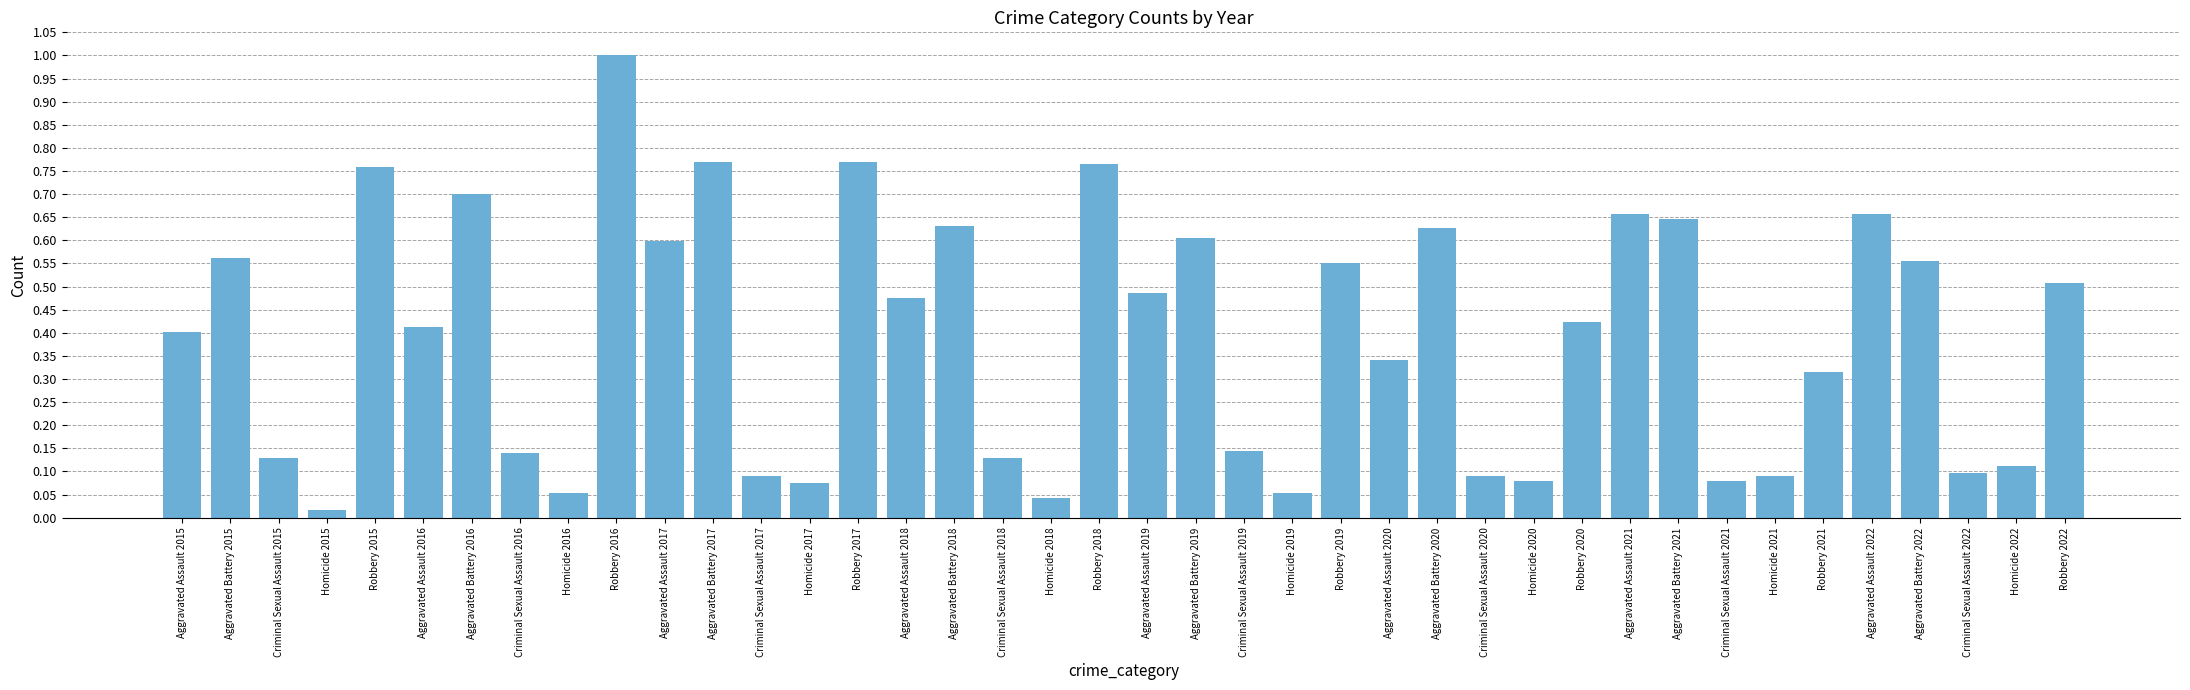

The value at Aggravated Battery 2019 is 0.6. True or false?

True